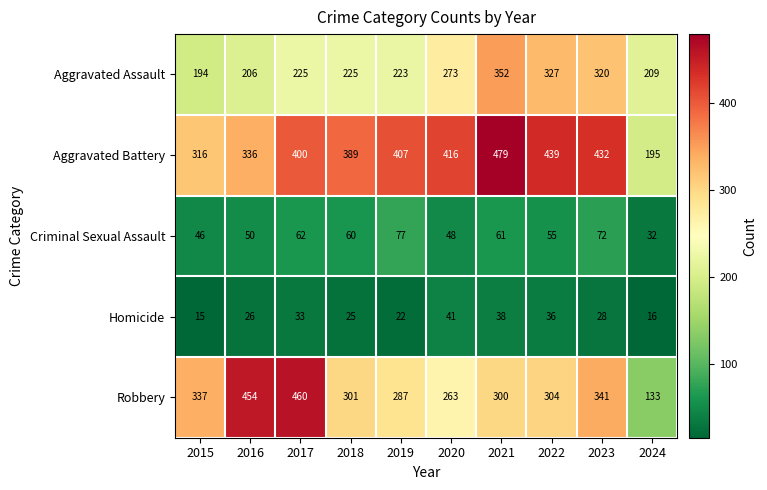

Rank the series by their maximum value, from lowest to highest.

Homicide, Criminal Sexual Assault, Aggravated Assault, Robbery, Aggravated Battery